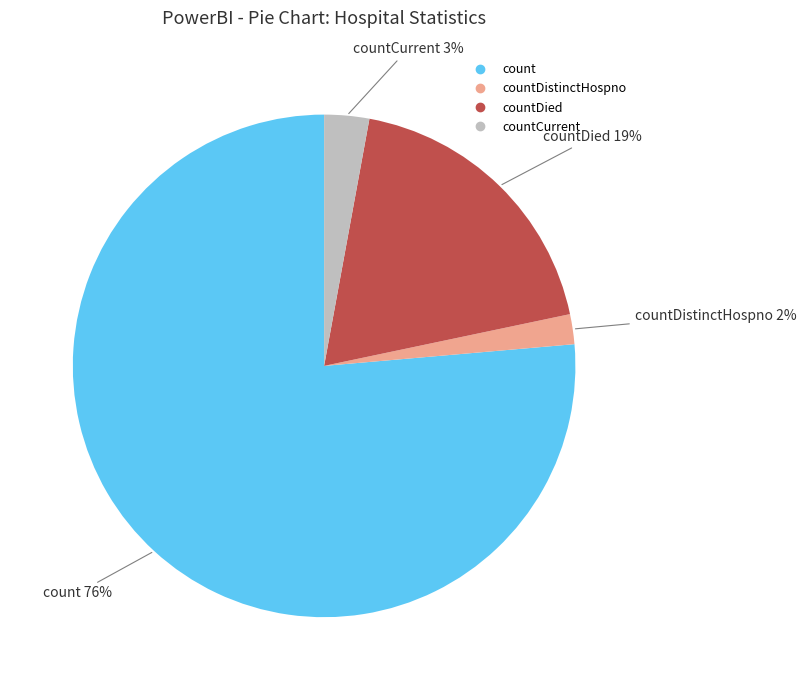

Is there a majority slice in this chart?

Yes